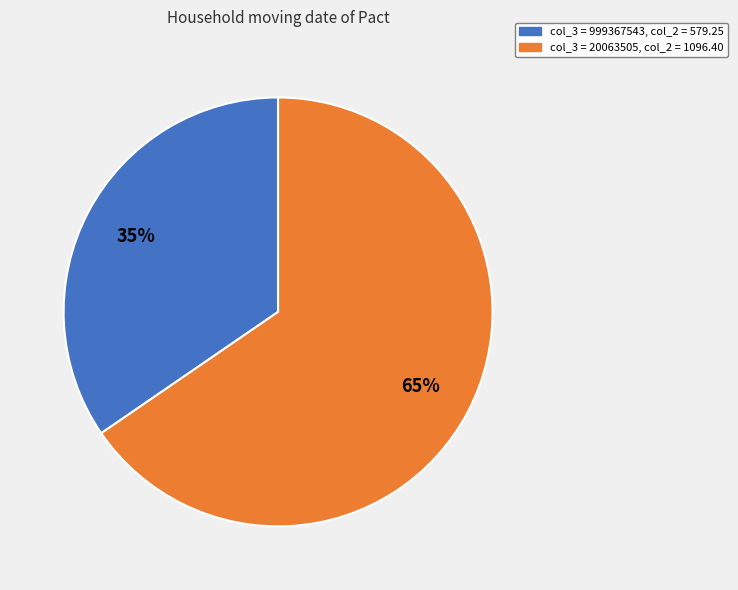

What is the largest slice in the pie chart?

20063505